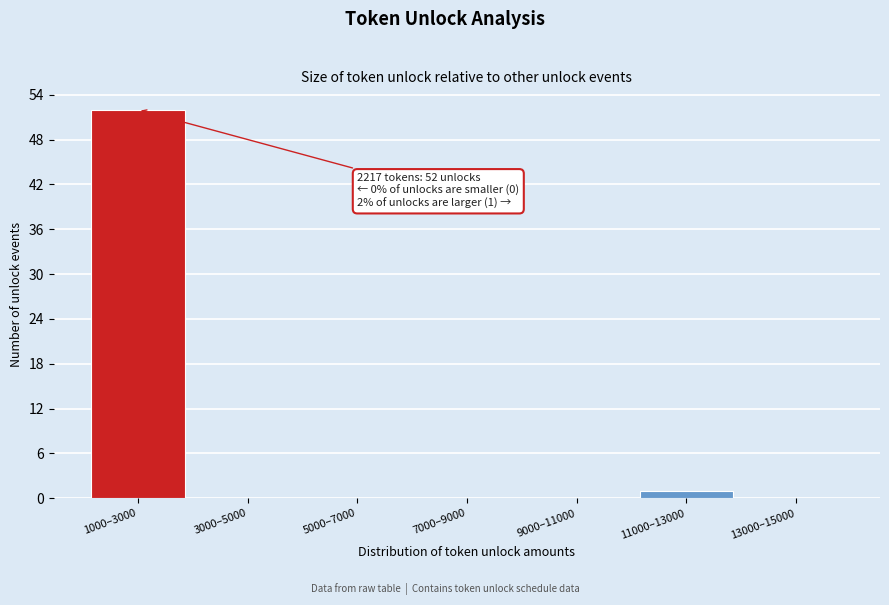

Reading left to right, list all the values displayed in this chart.

1000–3000=52	3000–5000=0	5000–7000=0	7000–9000=0	9000–11000=0	11000–13000=1	13000–15000=0